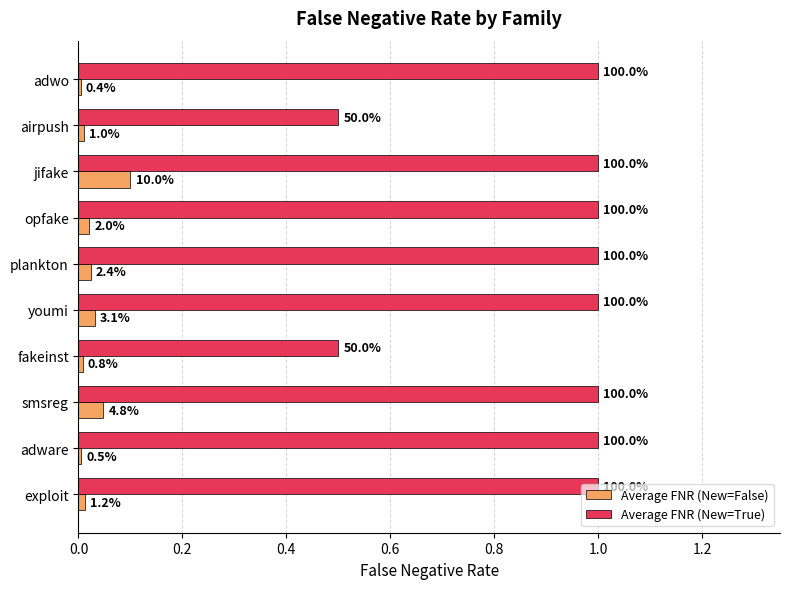

What are all the series names shown in the legend?

Average FNR (New=False), Average FNR (New=True)